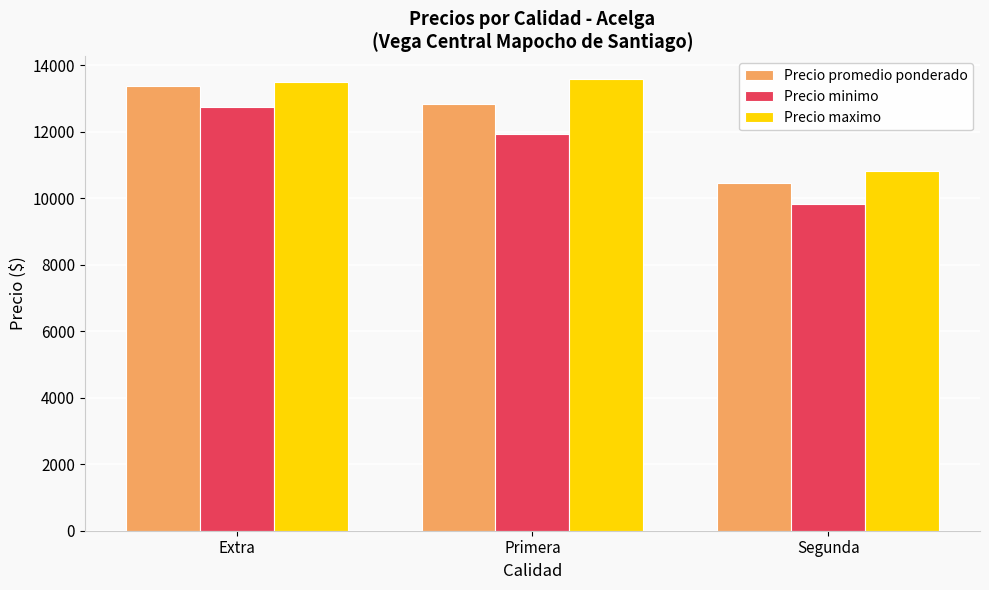

Is it true that Precio promedio ponderado equals 10461 at Segunda?

True